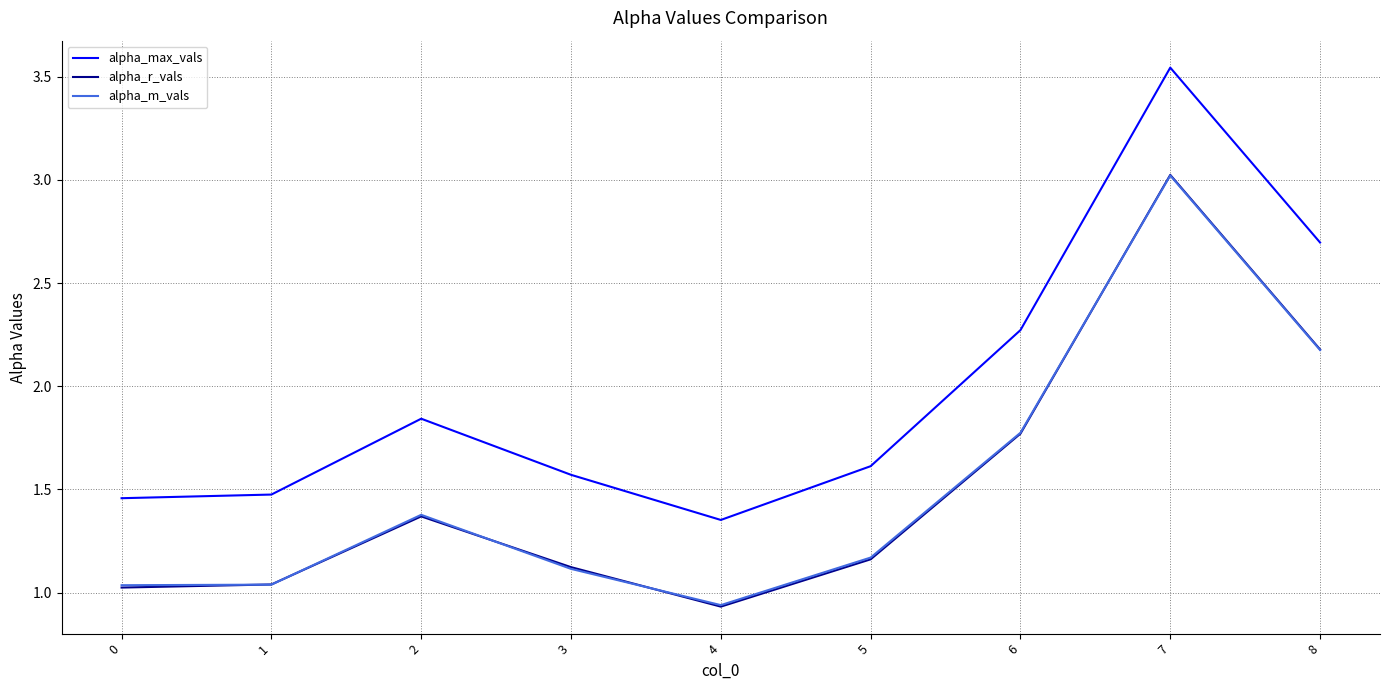

The value of alpha_m_vals at 0 is 1.0. True or false?

True